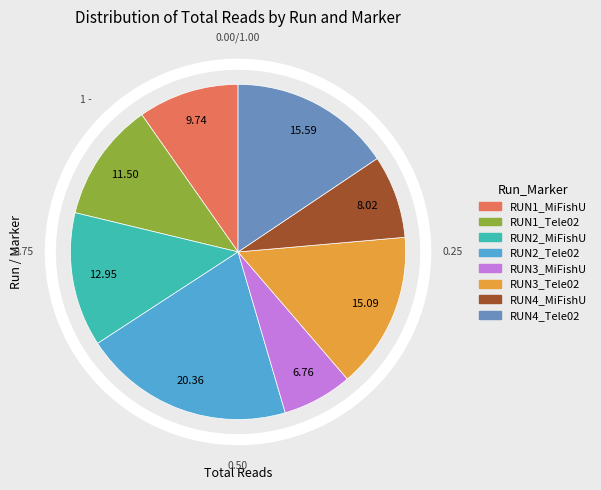

Which category has the biggest portion of the pie?

RUN2_Tele02